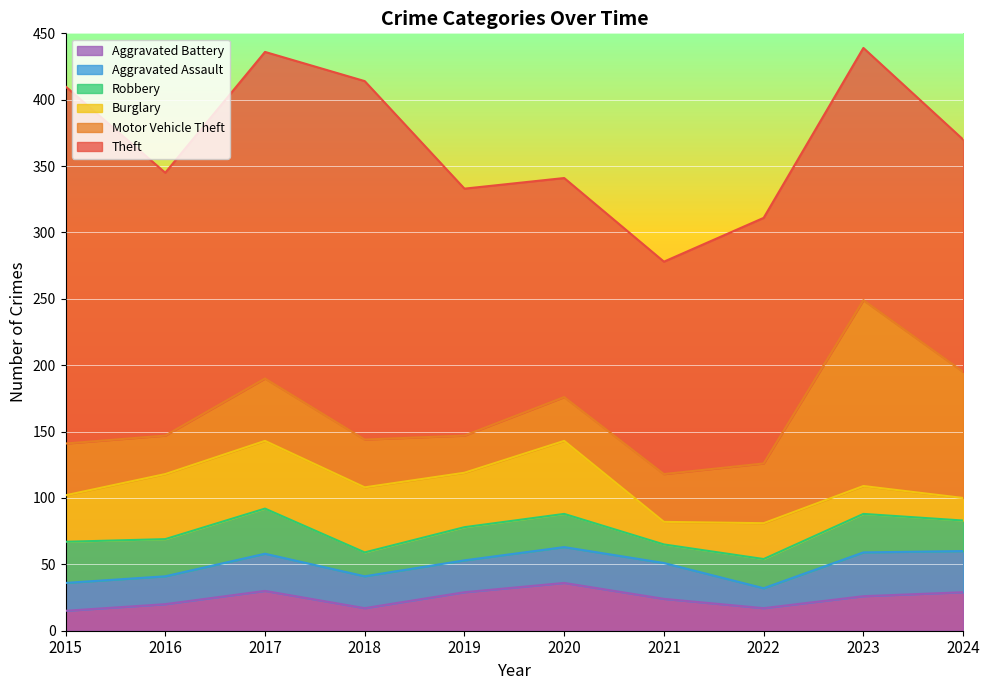

The Motor Vehicle Theft series shows 28 at 2019. True or false?

True